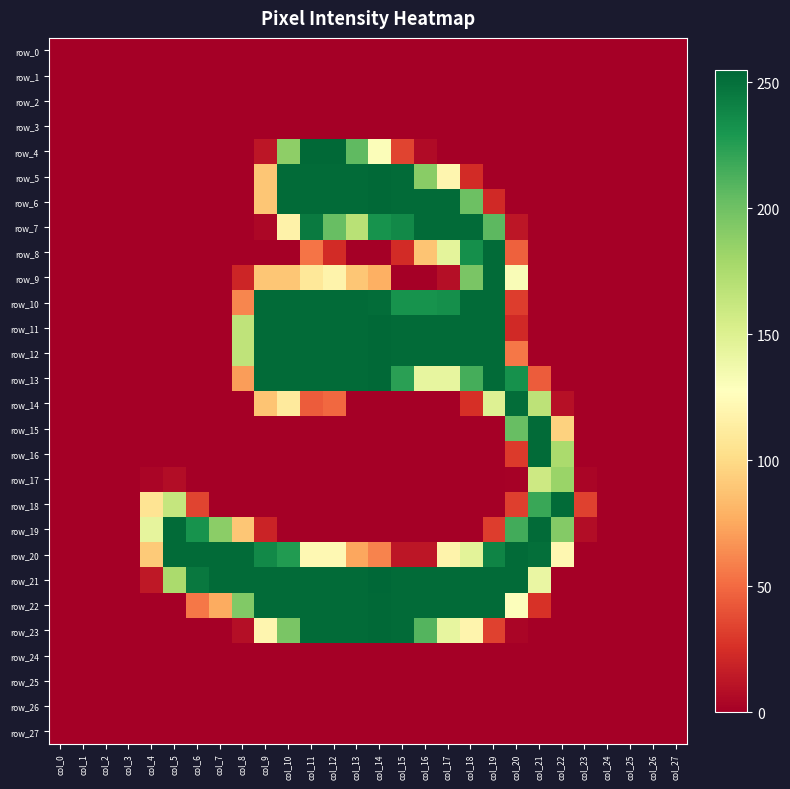

At which label does row_3 reach its minimum?

col_0